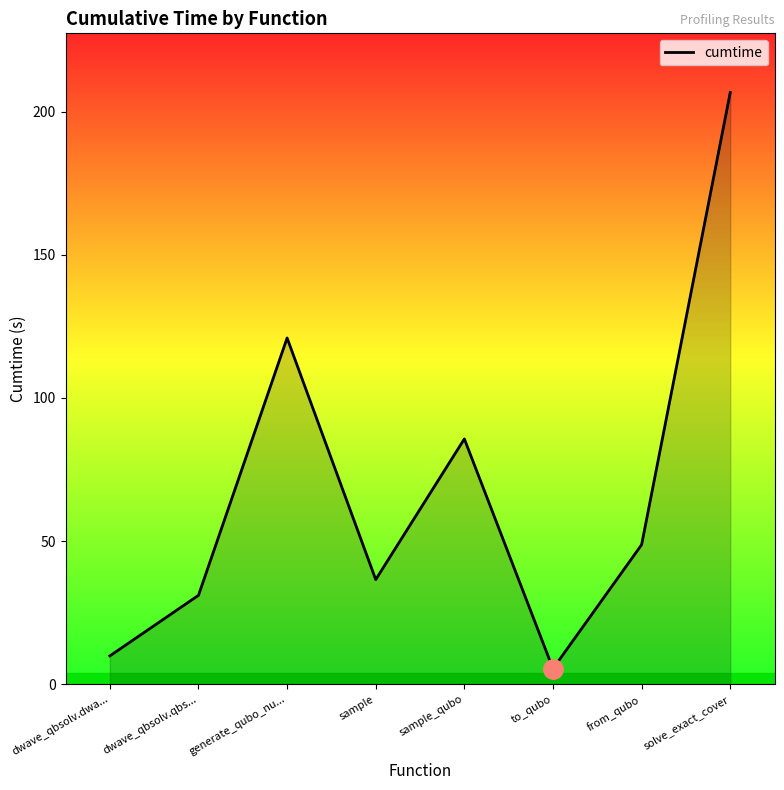

Reading left to right, transcribe all the data shown in this chart.

9.9	31.1	120.9	36.6	85.7	5.5	48.8	206.7